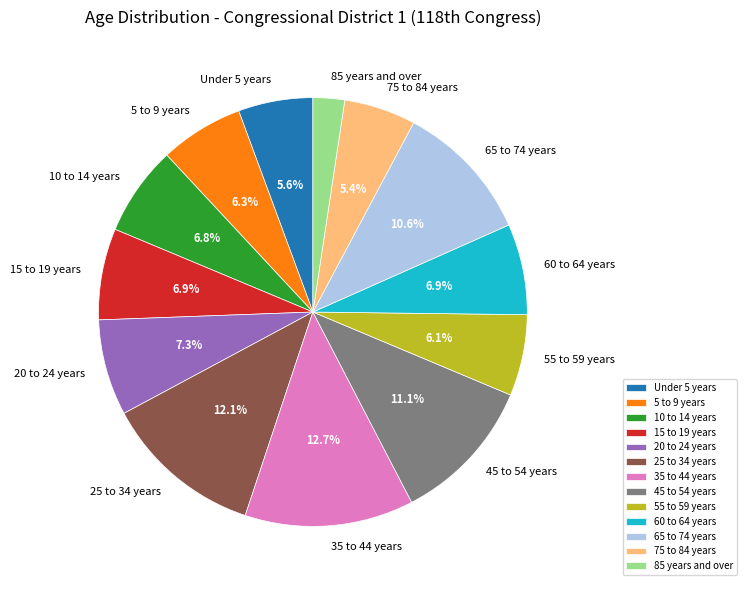

To the nearest percent, what portion does 85 years and over represent?

2%